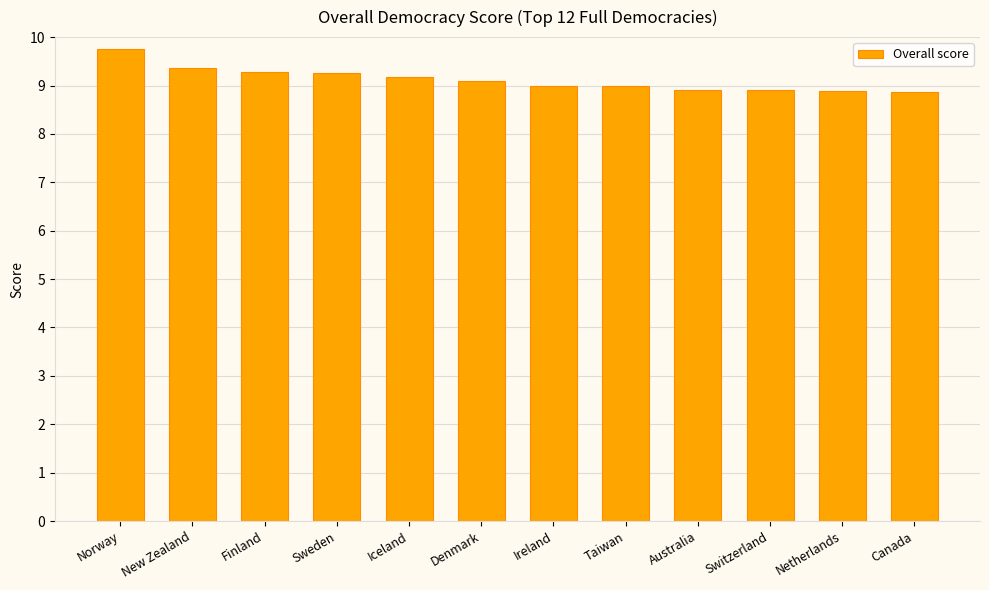

True or false: the data shows 13.6 at Australia.

False